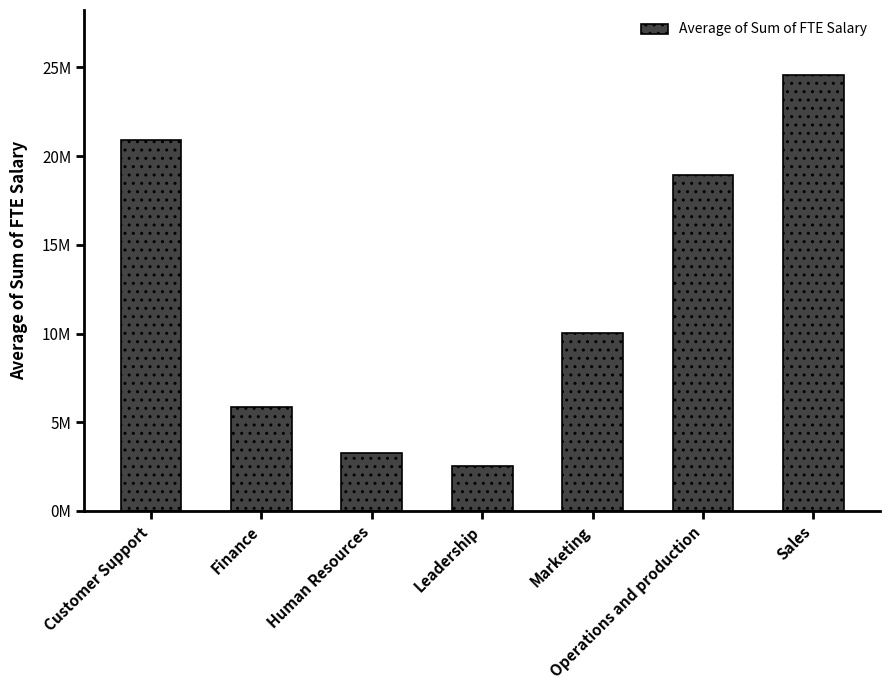

What is the change in value from Customer Support to Marketing?

-10865977